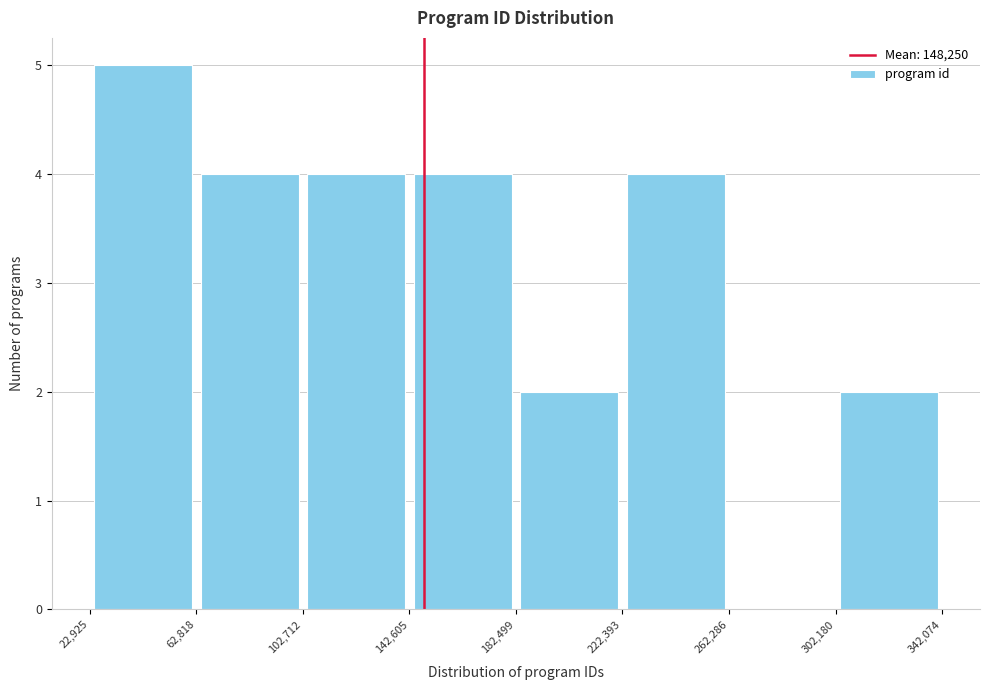

Reading left to right, transcribe this chart: for each bar, give the range it covers on the x-axis and its height. The values are not printed on the chart, so give them approximately, as read against the axis.

22,925 to 62,818: 5
62,818 to 102,712: 4
102,712 to 142,605: 4
142,605 to 182,499: 4
182,499 to 222,393: 2
222,393 to 262,286: 4
262,286 to 302,180: 0
302,180 to 342,074: 2